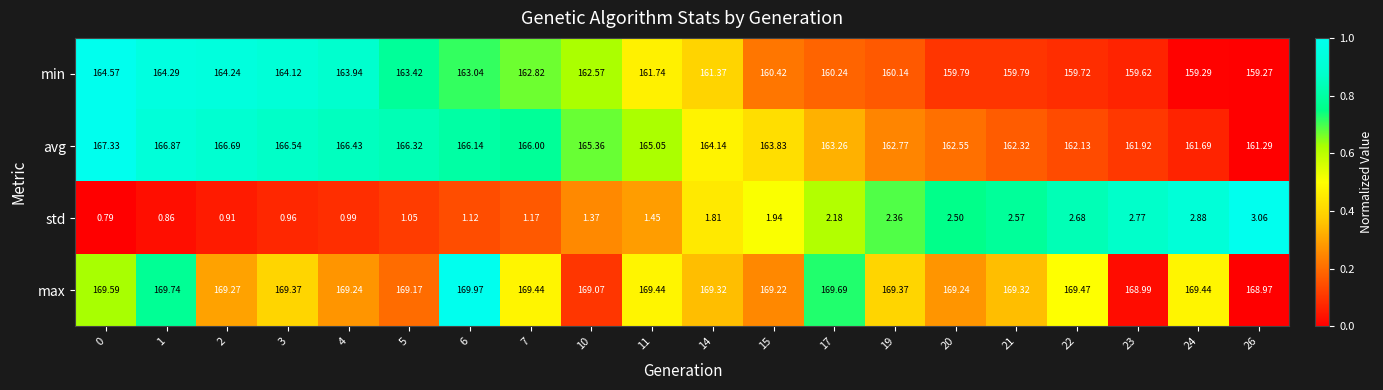

At 5, list the series in order from largest to smallest.

max, avg, min, std